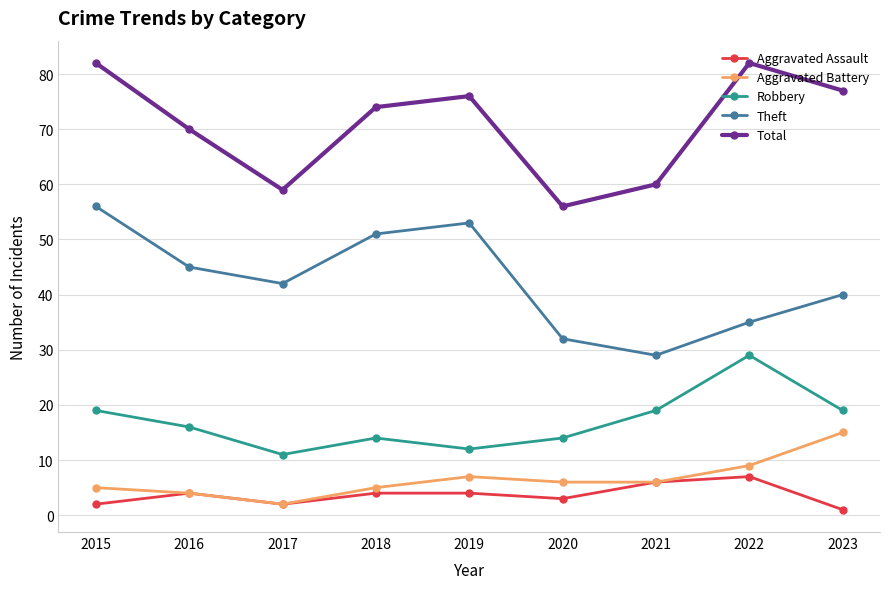

What is the difference between the highest and lowest values at 2016?

66